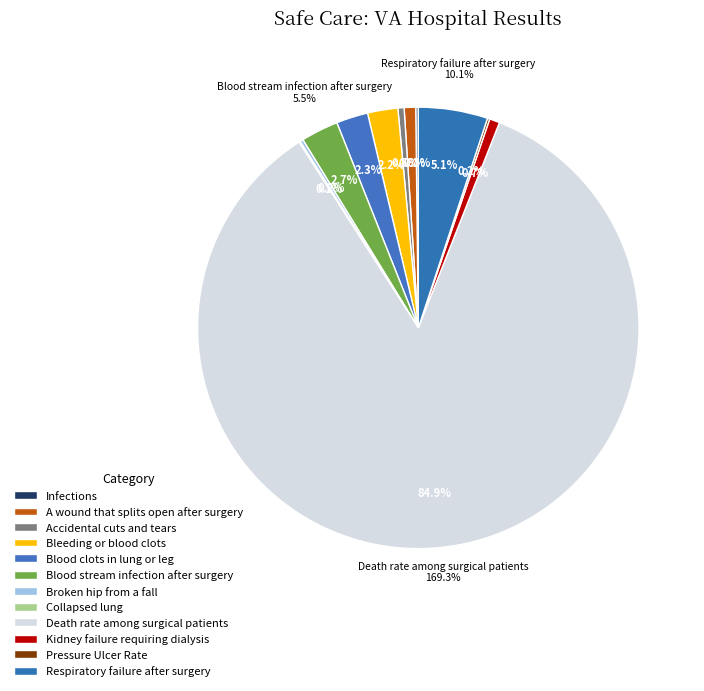

Is it true that Respiratory failure after surgery is 5% of the pie?

True